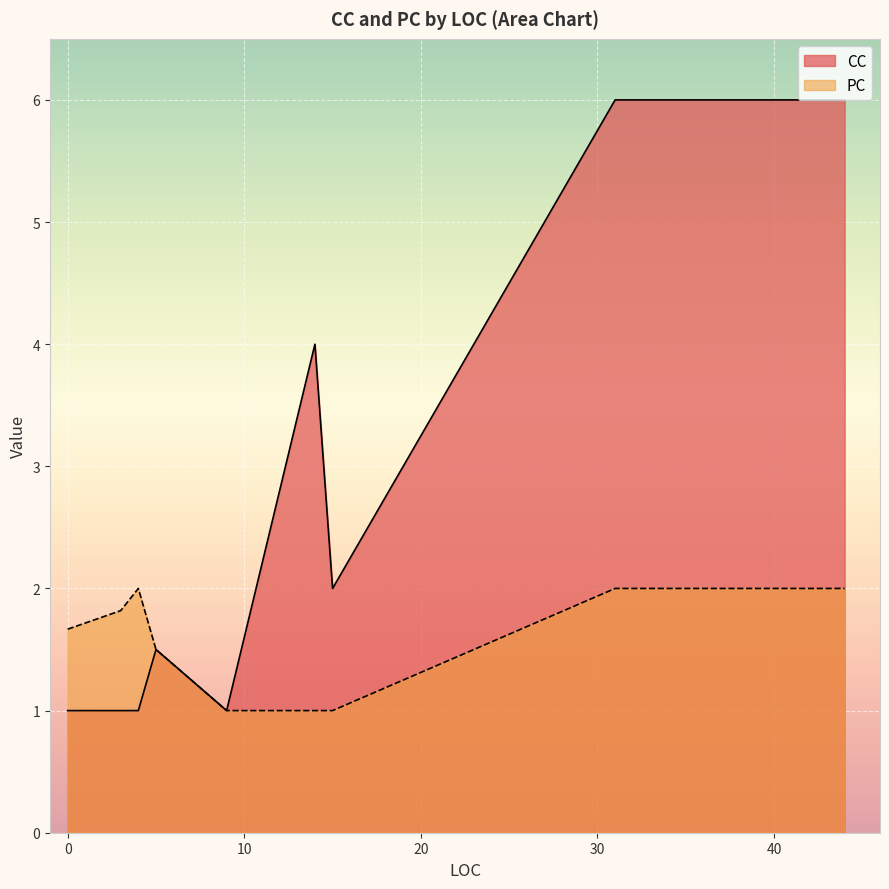

List the series in order of their overall mean, lowest first.

PC, CC